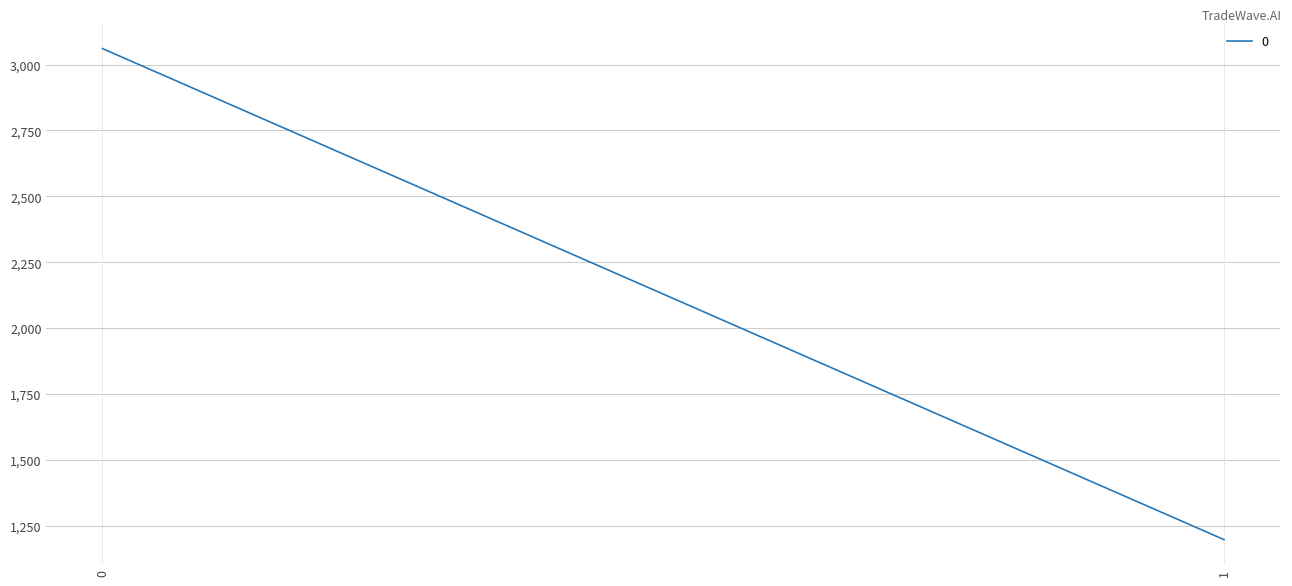

What is the minimum value shown in the chart?

1197